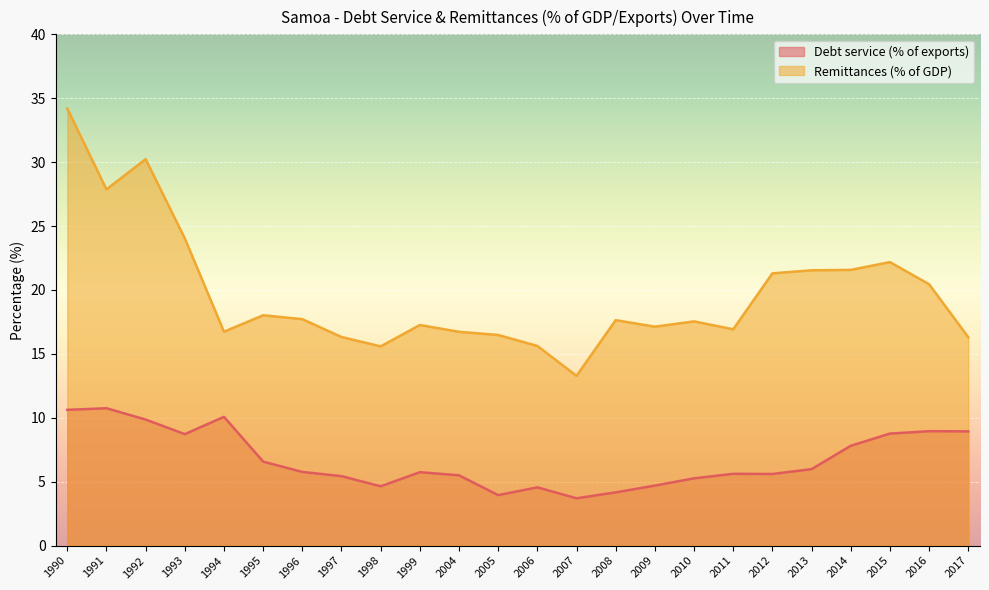

True or false: Remittances (% of GDP) and Debt service (% of exports) intersect in this chart.

False